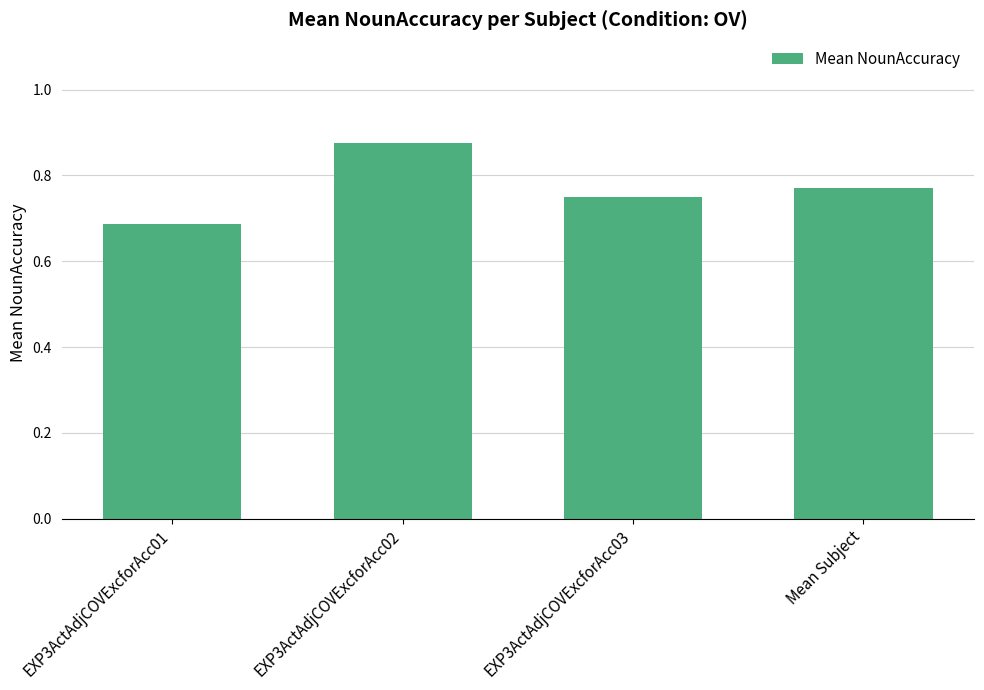

The value at EXP3ActAdjCOVExcforAcc02 is 0.3. True or false?

False